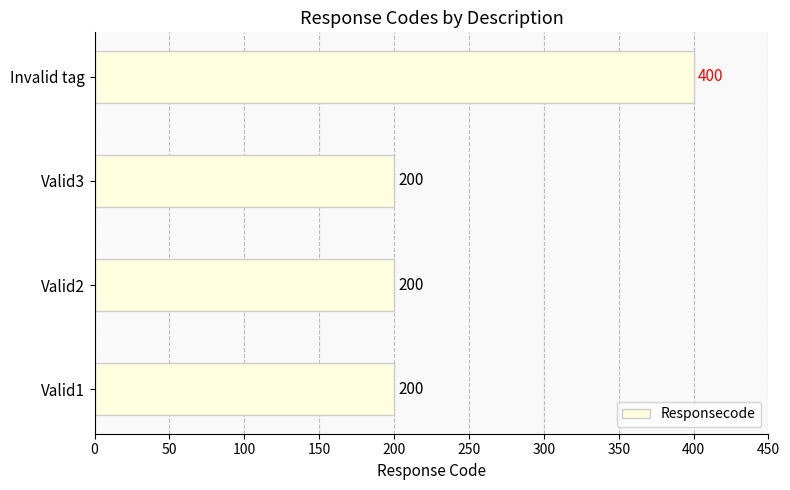

What is the change in value from Valid3 to Invalid tag?

+200